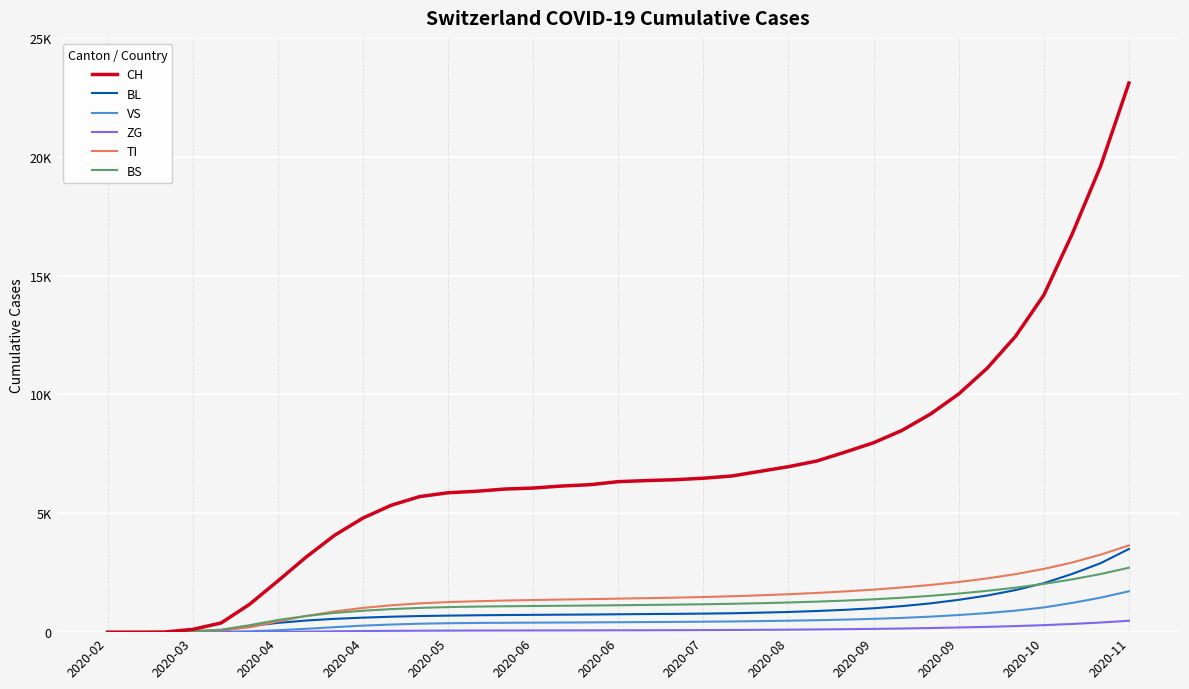

Is this an area chart (filled region under the line)?

No